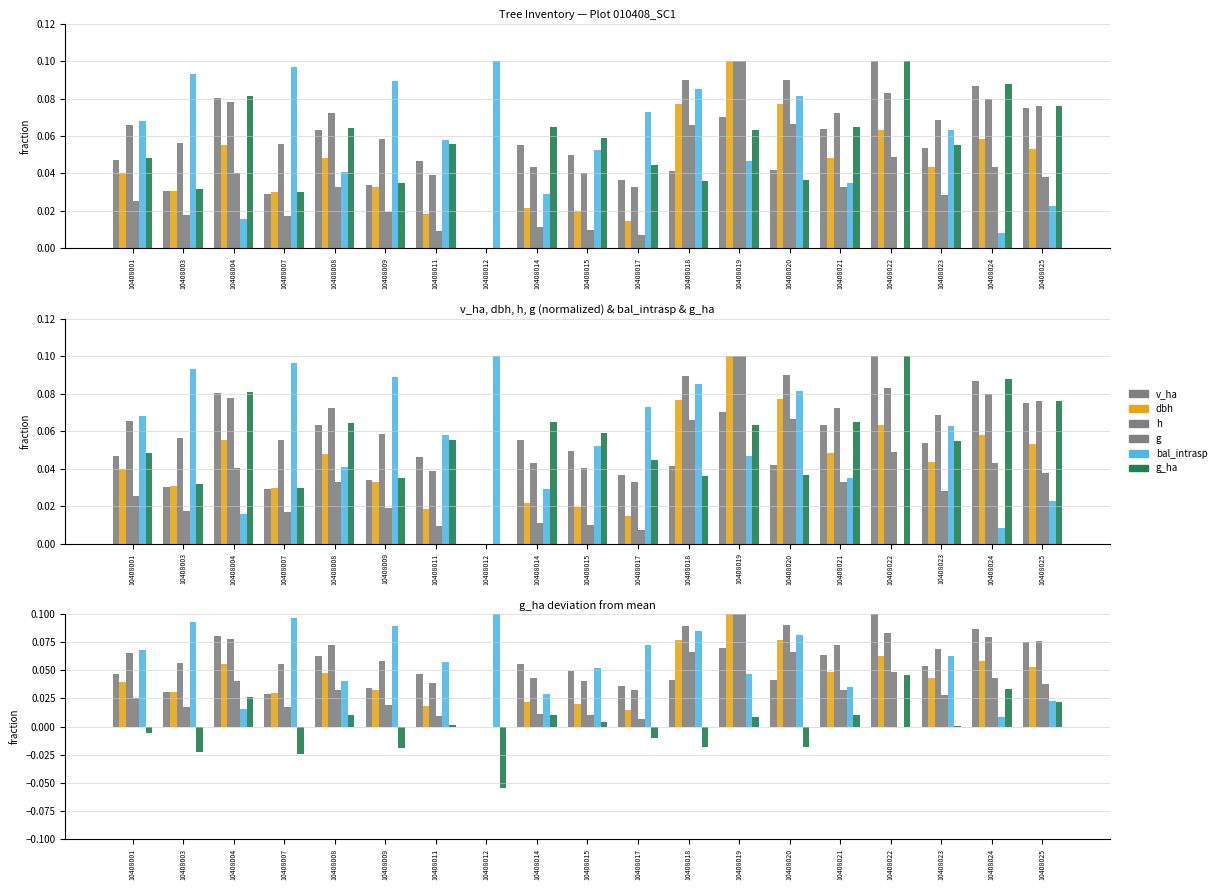

True or false: dbh has a value of 0.1 at 10408019.

True